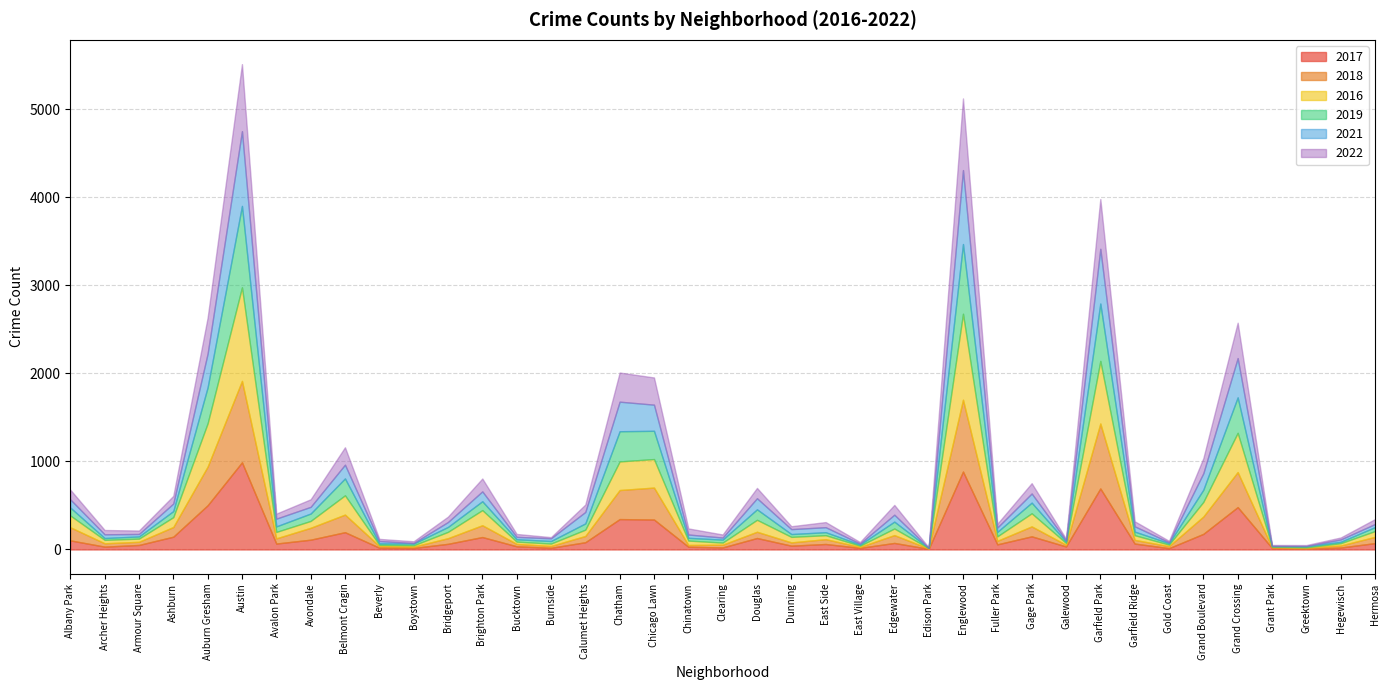

What is the label of the 39th point from the left?

Hermosa